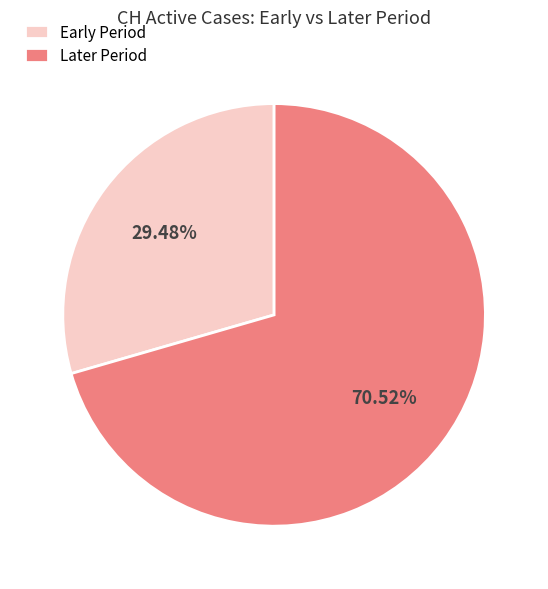

Does Early Period account for over 50% of the chart?

No